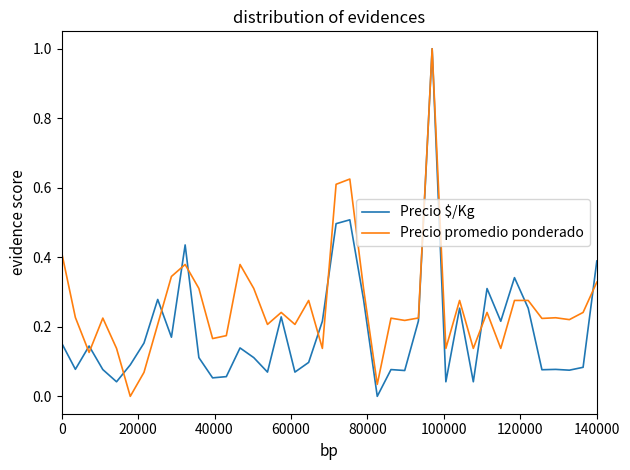

Which series has the largest total across all categories?

Precio promedio ponderado